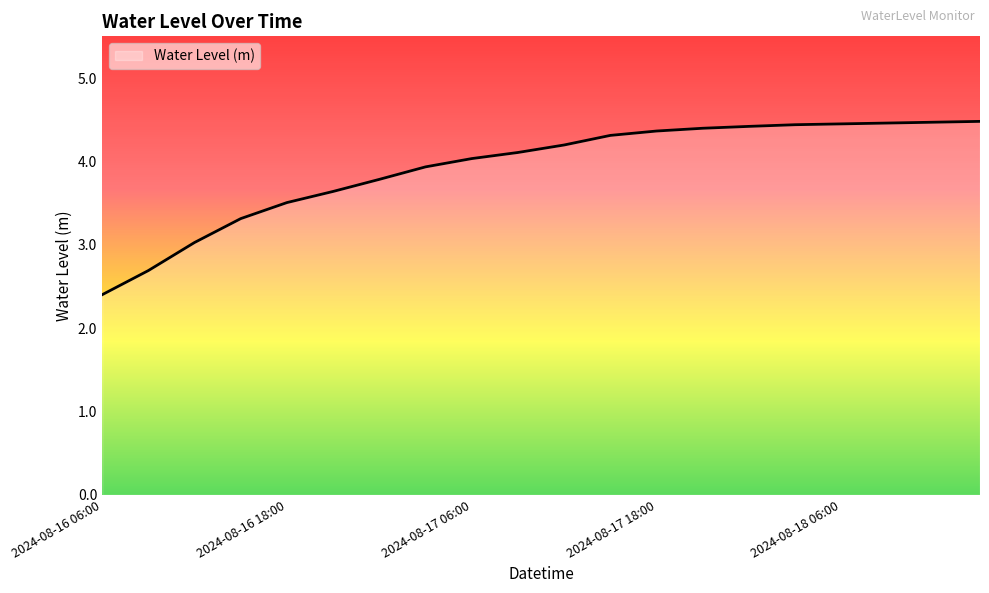

Count the number of values greater than 4.

12